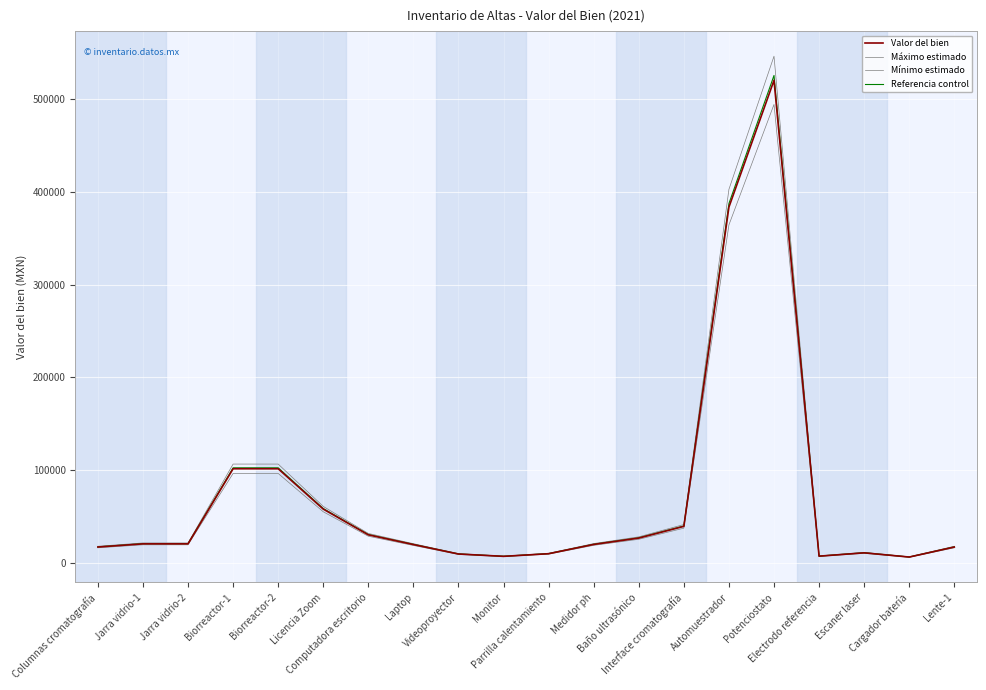

True or false: Valor del bien has more than 2 interior local peaks.

False